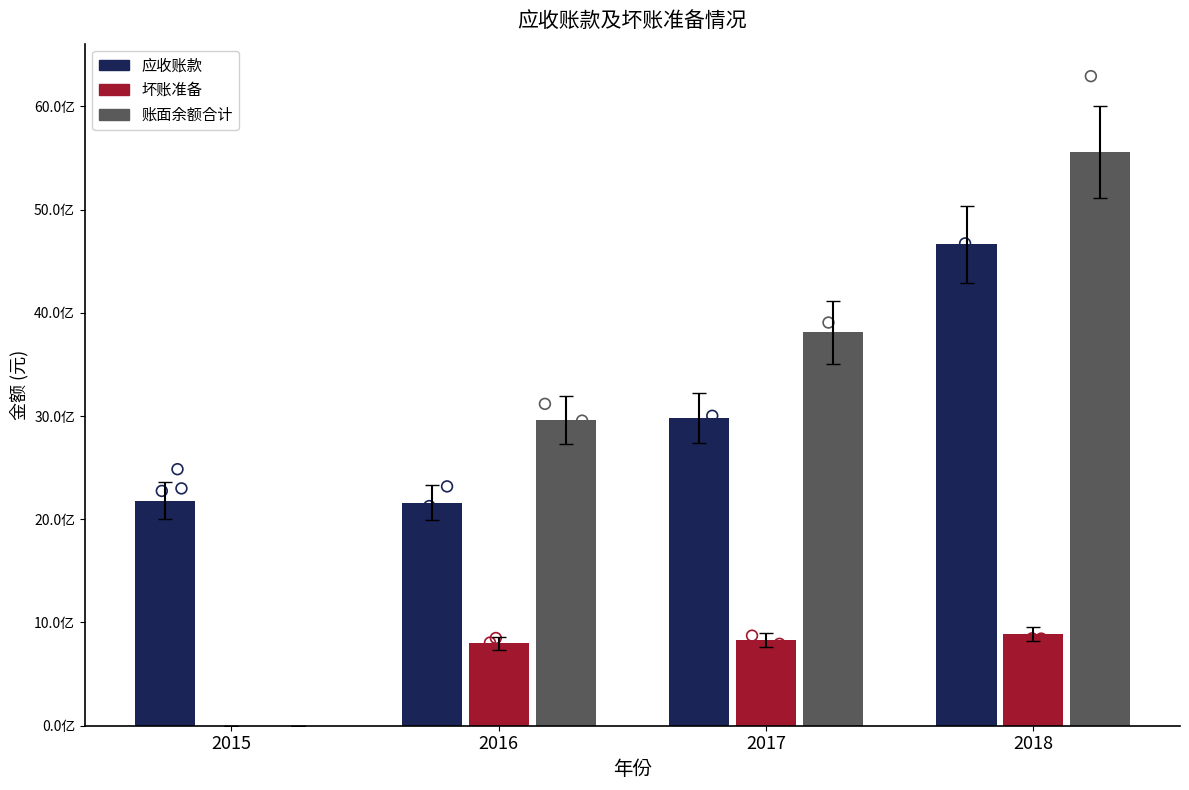

Which series contains the lowest Y value?

坏账准备